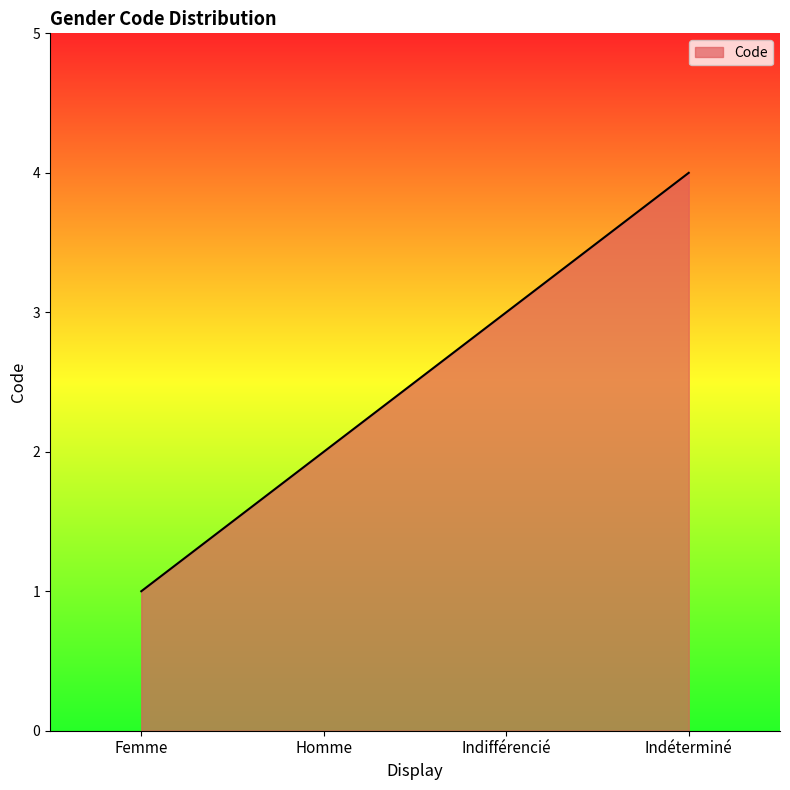

How many values are between 2 and 4?

3